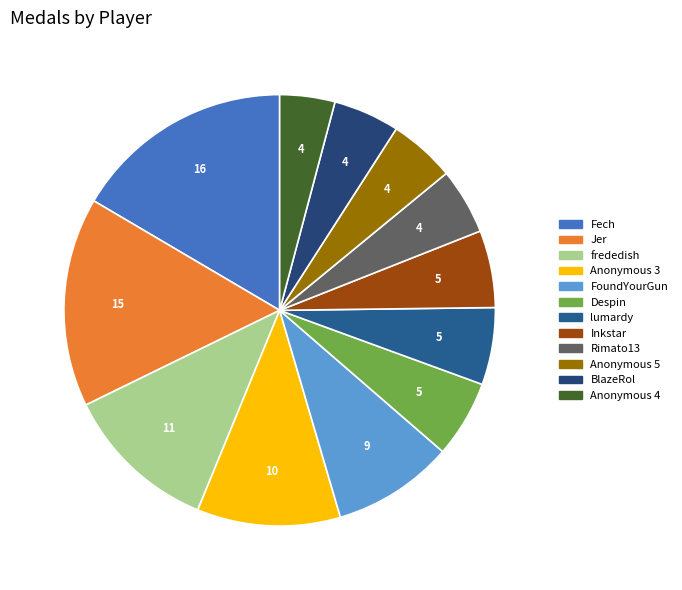

Which category has the smallest portion of the pie?

Anonymous 4